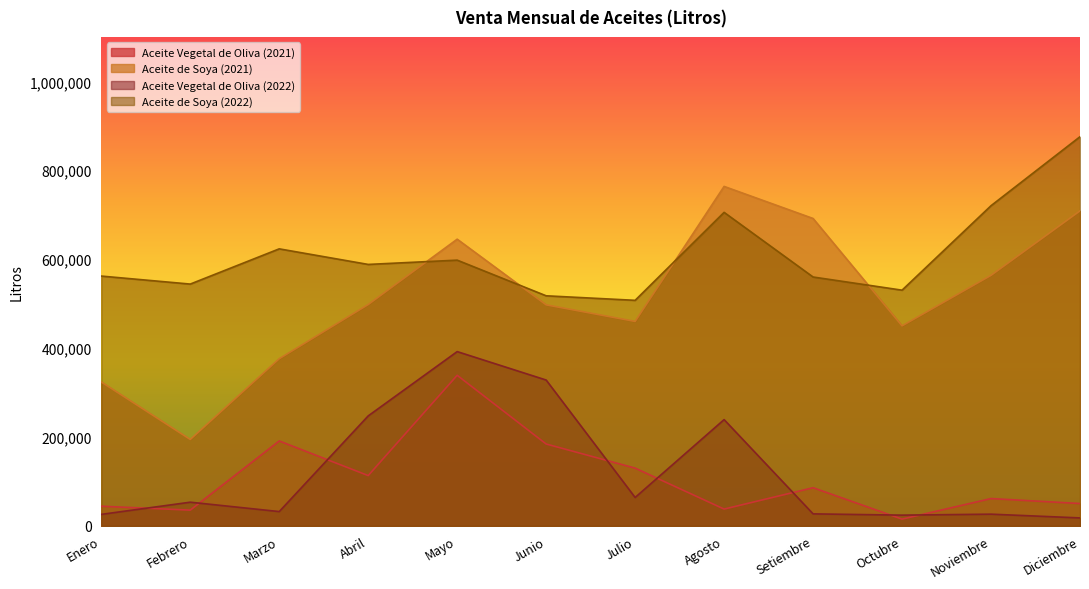

Reading left to right, what are all the values shown in this chart?

Aceite Vegetal de Oliva (2021): Enero=44251	Febrero=35460	Marzo=191039	Abril=113206	Mayo=338785	Junio=184226	Julio=129931	Agosto=37845	Setiembre=85863	Octubre=15224	Noviembre=61469	Diciembre=50318
Aceite de Soya (2021): Enero=323770	Febrero=194443	Marzo=376106	Abril=498000	Mayo=645000	Junio=497264	Julio=460000	Agosto=763702	Setiembre=691546	Octubre=450000	Noviembre=563680	Diciembre=708670
Aceite Vegetal de Oliva (2022): Enero=25890	Febrero=53321	Marzo=32206	Abril=247436	Mayo=392086	Junio=328106	Julio=63941	Agosto=239094	Setiembre=27060	Octubre=24188	Noviembre=26373	Diciembre=17935
Aceite de Soya (2022): Enero=562000	Febrero=543990	Marzo=623240	Abril=588190	Mayo=597820	Junio=517625	Julio=507434	Agosto=705346	Setiembre=559895	Octubre=530278	Noviembre=720326	Diciembre=875500